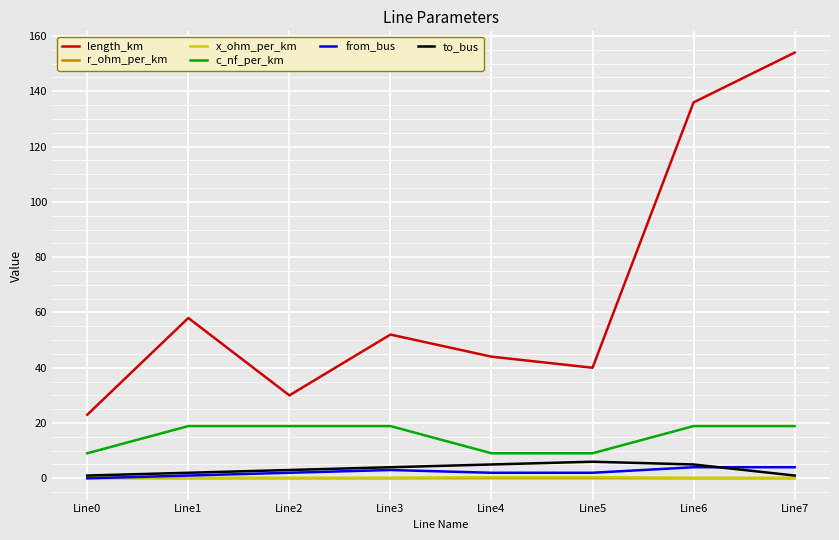

The from_bus series shows 4.0 at Line6. True or false?

True